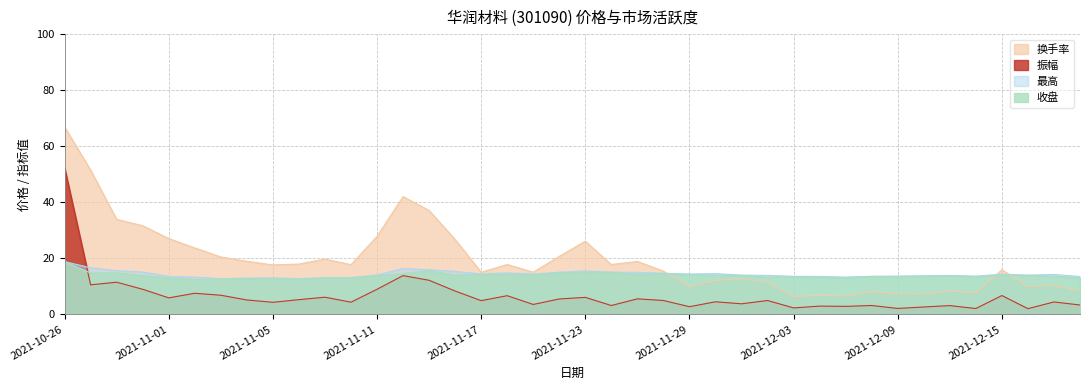

What position from the right is 2021-11-16?

25